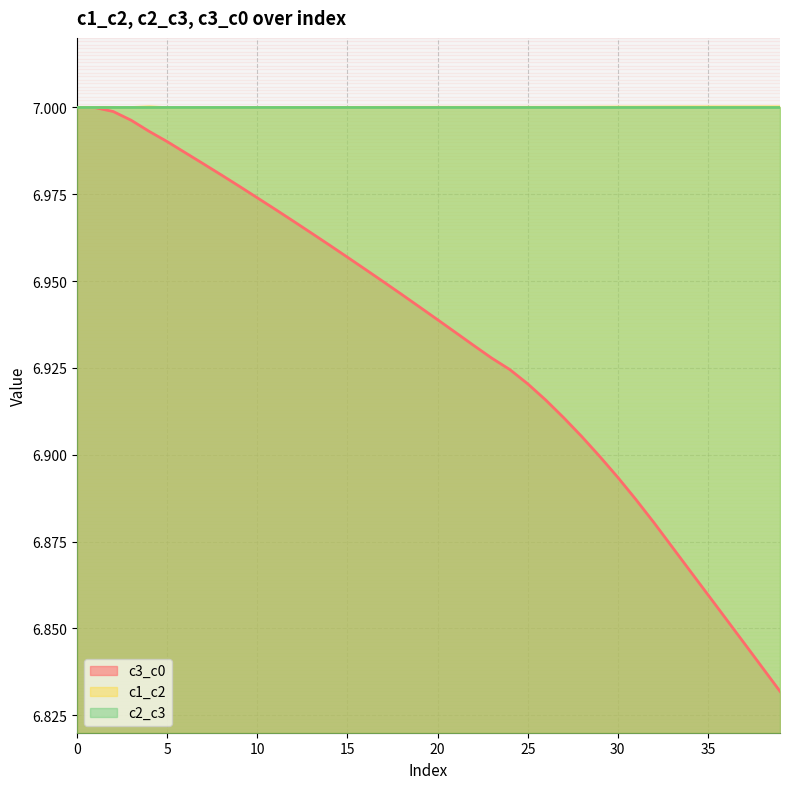

Which series has the widest spread of values?

c3_c0